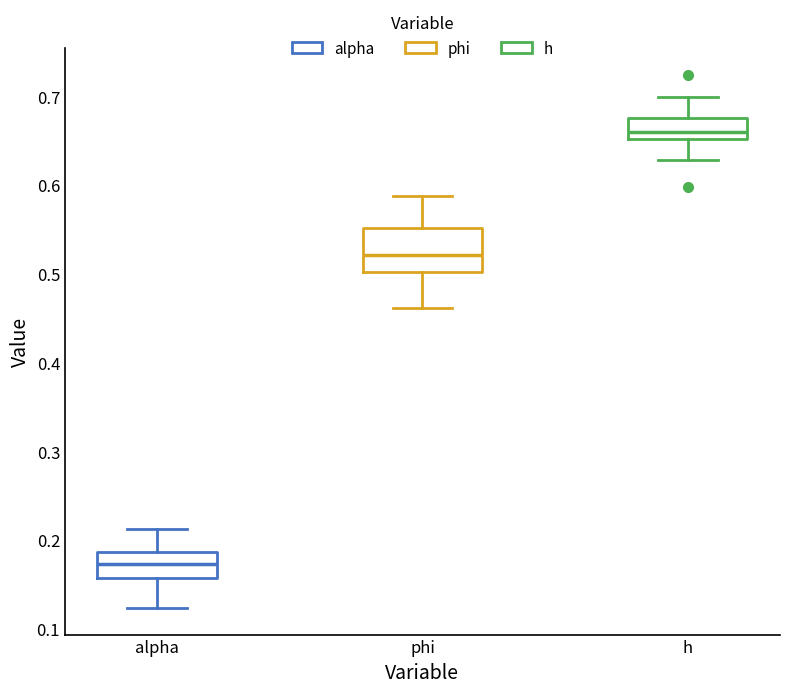

Reading left to right, read every box against the y-axis: the position of its median line, the range the box covers, and the ends of its whiskers. The values are not printed on the chart, so give them approximately, as read against the axis.

alpha: median 0.17, box 0.16 to 0.19, whiskers 0.12 to 0.21
phi: median 0.52, box 0.50 to 0.55, whiskers 0.46 to 0.59
h: median 0.66, box 0.65 to 0.68, whiskers 0.63 to 0.70